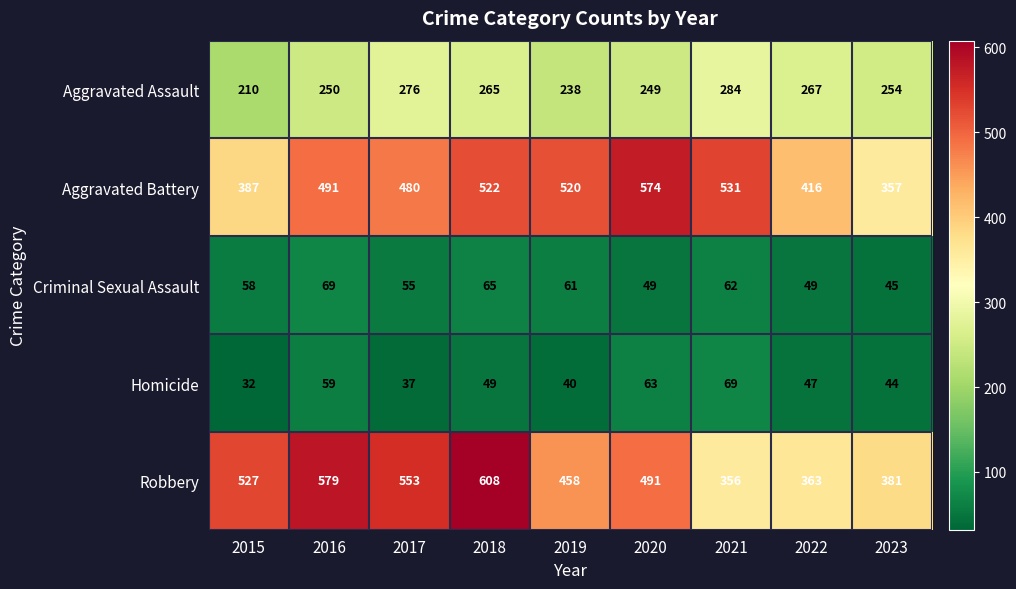

The Aggravated Battery series shows 480 at 2017. True or false?

True